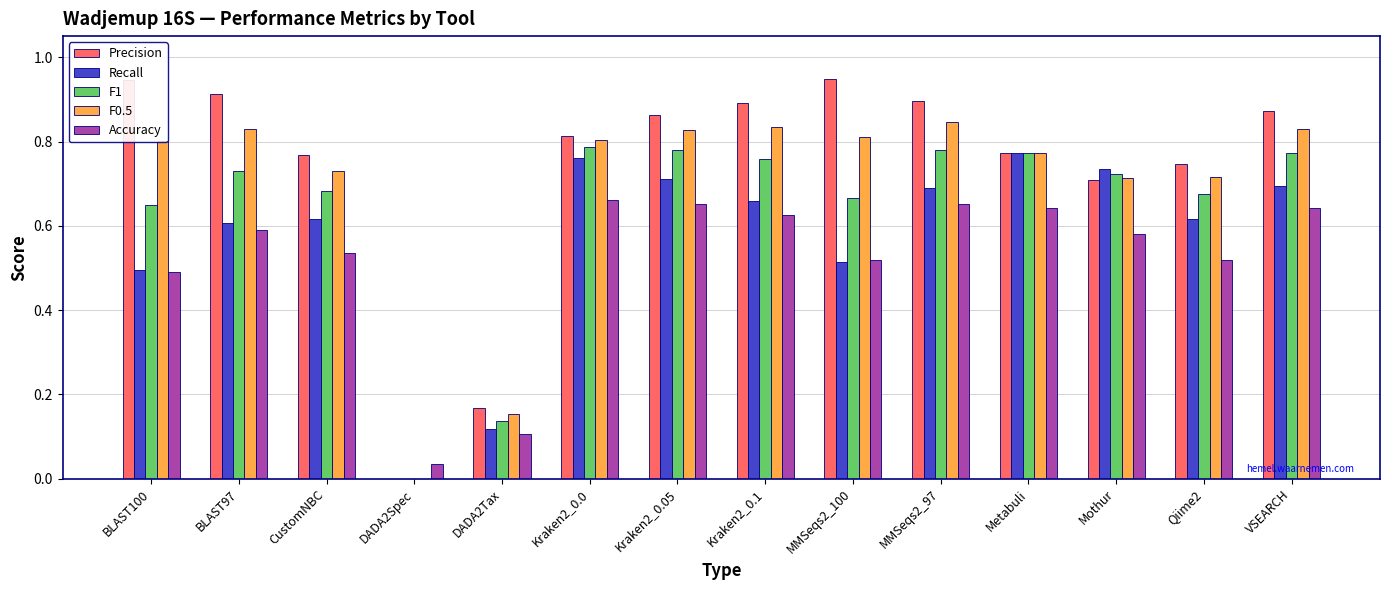

Is it true that F0.5 equals 1.3 at BLAST97?

False